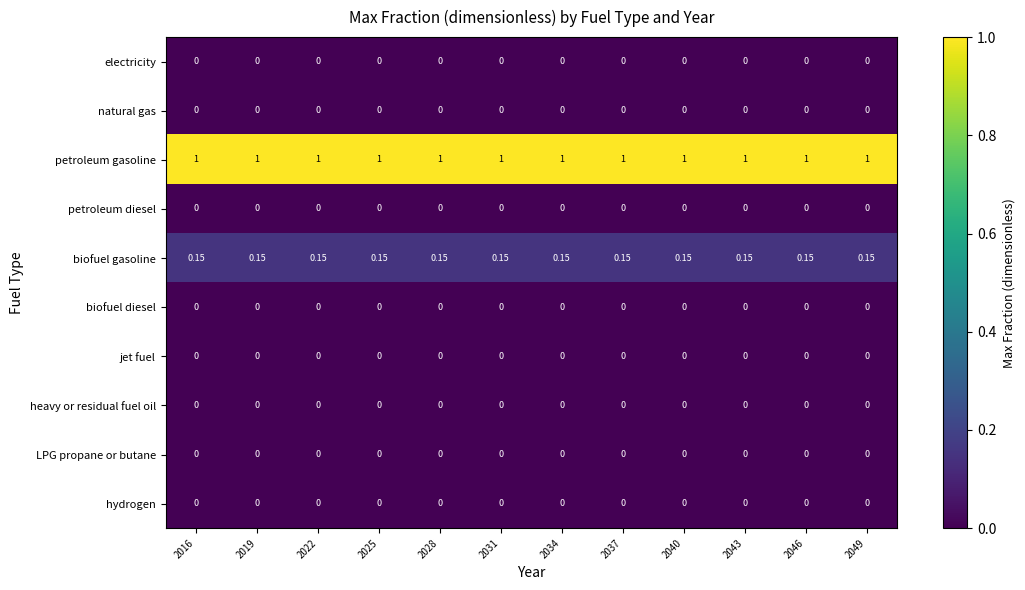

Reading left to right, list all the values displayed in this chart.

electricity: 2016=0.0	2019=0.0	2022=0.0	2025=0.0	2028=0.0	2031=0.0	2034=0.0	2037=0.0	2040=0.0	2043=0.0	2046=0.0	2049=0.0
natural gas: 2016=0.0	2019=0.0	2022=0.0	2025=0.0	2028=0.0	2031=0.0	2034=0.0	2037=0.0	2040=0.0	2043=0.0	2046=0.0	2049=0.0
petroleum gasoline: 2016=1.0	2019=1.0	2022=1.0	2025=1.0	2028=1.0	2031=1.0	2034=1.0	2037=1.0	2040=1.0	2043=1.0	2046=1.0	2049=1.0
petroleum diesel: 2016=0.0	2019=0.0	2022=0.0	2025=0.0	2028=0.0	2031=0.0	2034=0.0	2037=0.0	2040=0.0	2043=0.0	2046=0.0	2049=0.0
biofuel gasoline: 2016=0.1	2019=0.1	2022=0.1	2025=0.1	2028=0.1	2031=0.1	2034=0.1	2037=0.1	2040=0.1	2043=0.1	2046=0.1	2049=0.1
biofuel diesel: 2016=0.0	2019=0.0	2022=0.0	2025=0.0	2028=0.0	2031=0.0	2034=0.0	2037=0.0	2040=0.0	2043=0.0	2046=0.0	2049=0.0
jet fuel: 2016=0.0	2019=0.0	2022=0.0	2025=0.0	2028=0.0	2031=0.0	2034=0.0	2037=0.0	2040=0.0	2043=0.0	2046=0.0	2049=0.0
heavy or residual fuel oil: 2016=0.0	2019=0.0	2022=0.0	2025=0.0	2028=0.0	2031=0.0	2034=0.0	2037=0.0	2040=0.0	2043=0.0	2046=0.0	2049=0.0
LPG propane or butane: 2016=0.0	2019=0.0	2022=0.0	2025=0.0	2028=0.0	2031=0.0	2034=0.0	2037=0.0	2040=0.0	2043=0.0	2046=0.0	2049=0.0
hydrogen: 2016=0.0	2019=0.0	2022=0.0	2025=0.0	2028=0.0	2031=0.0	2034=0.0	2037=0.0	2040=0.0	2043=0.0	2046=0.0	2049=0.0